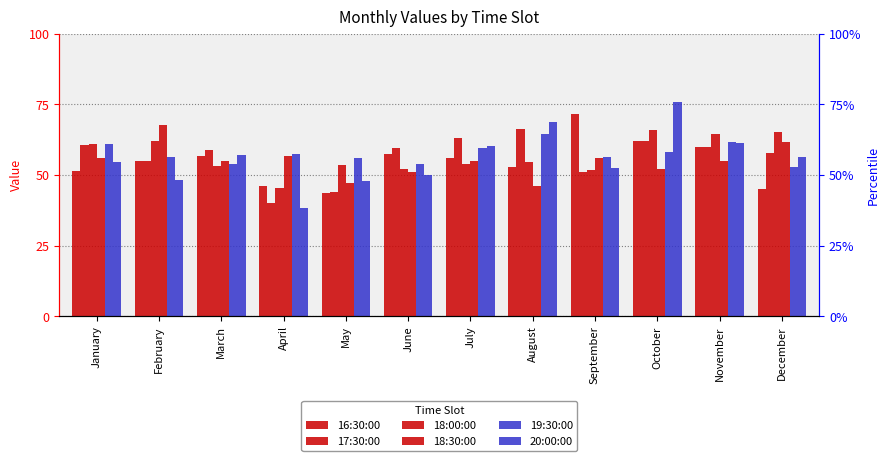

Which series has the largest total across all categories?

19:30:00